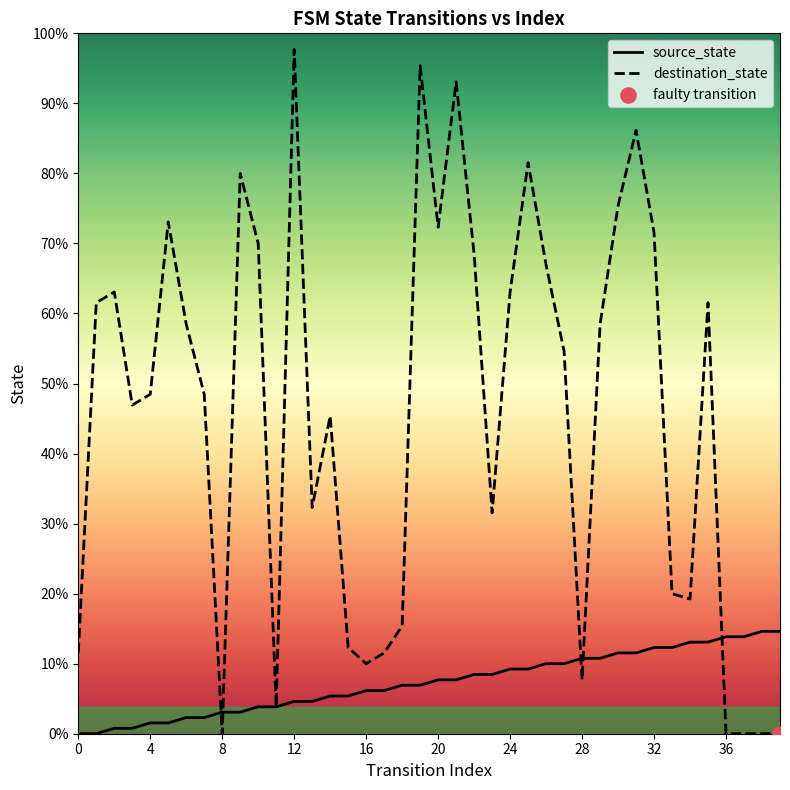

Is this an area chart (filled region under the line)?

No